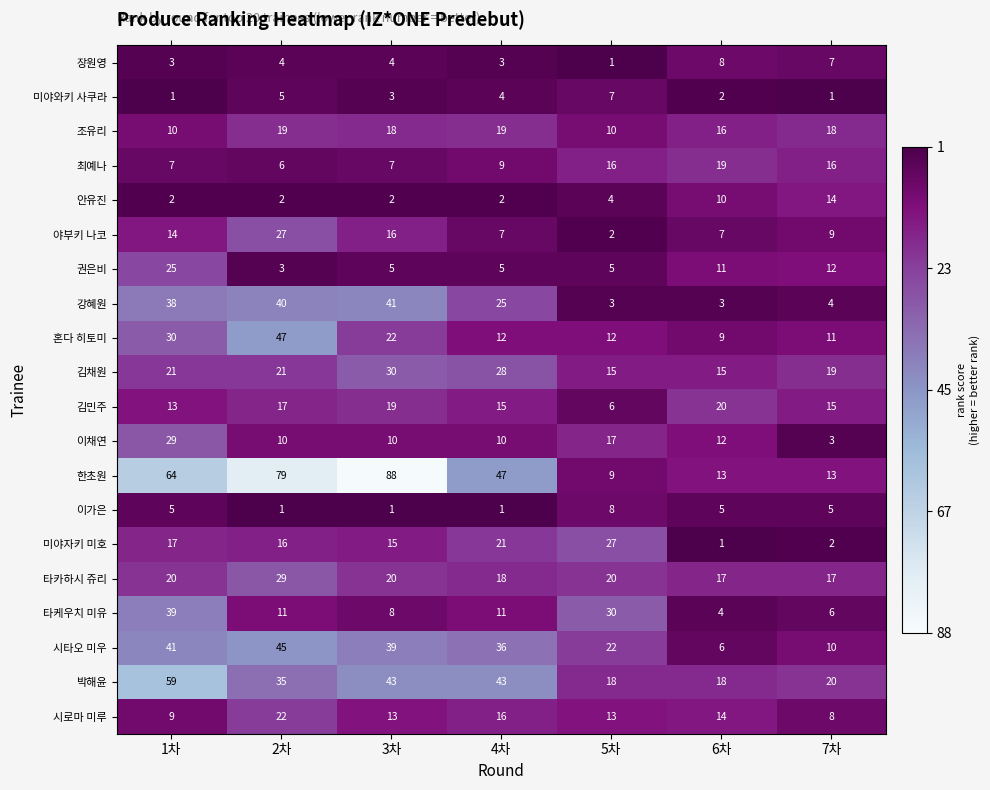

The value of 야부키 나코 at 6차 is 10. True or false?

False